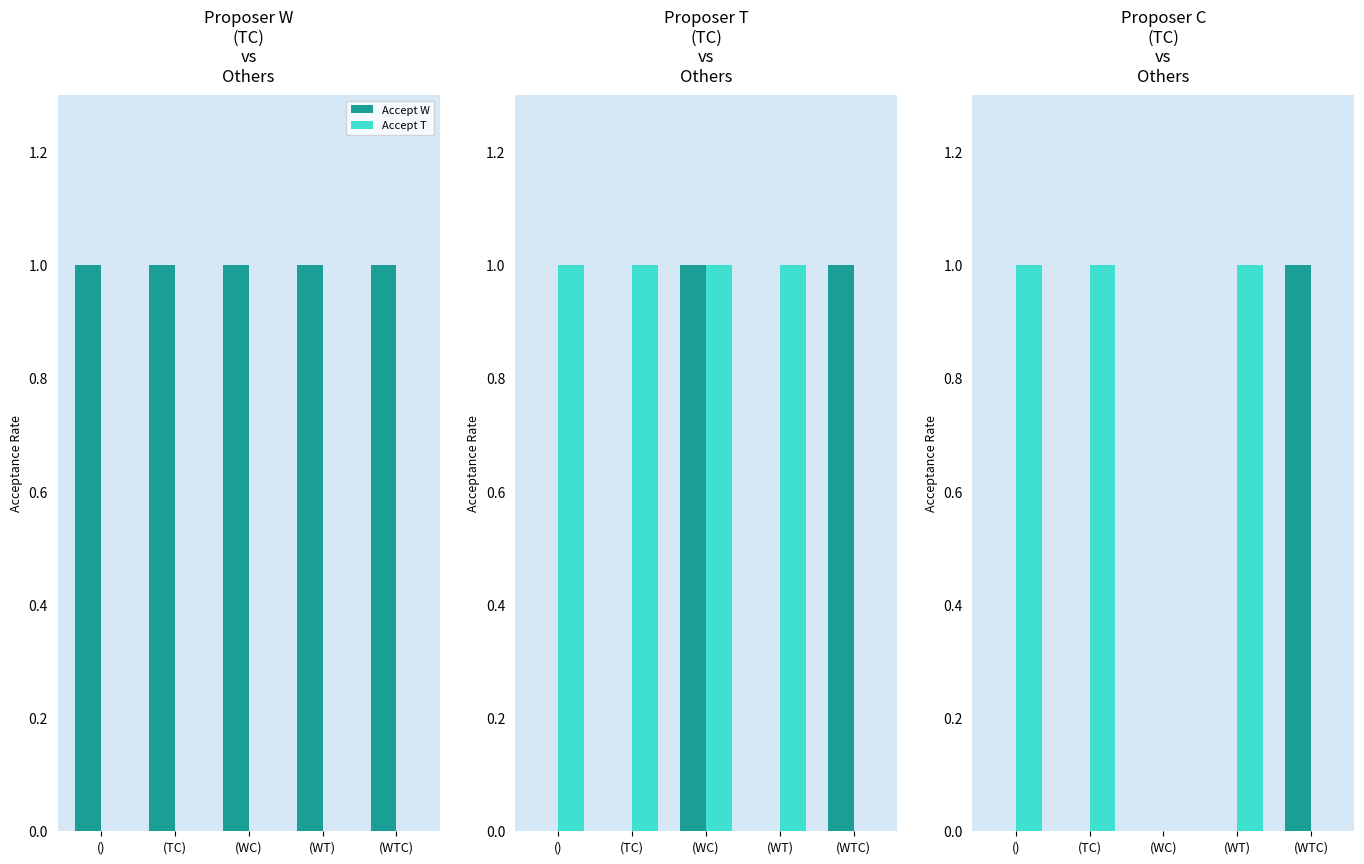

How many Accept W values are between 0 and 1?

5